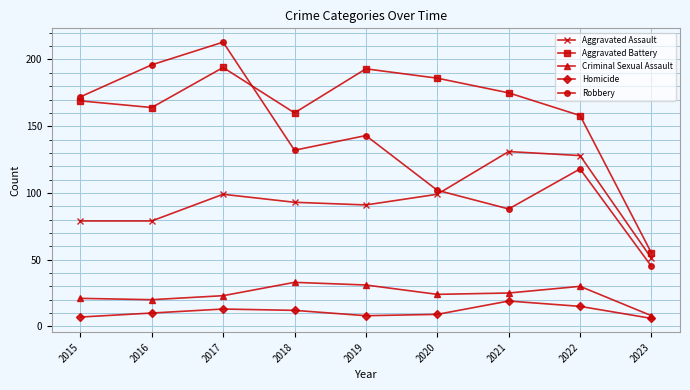

True or false: Robbery has more than 2 points higher than both neighbors.

True